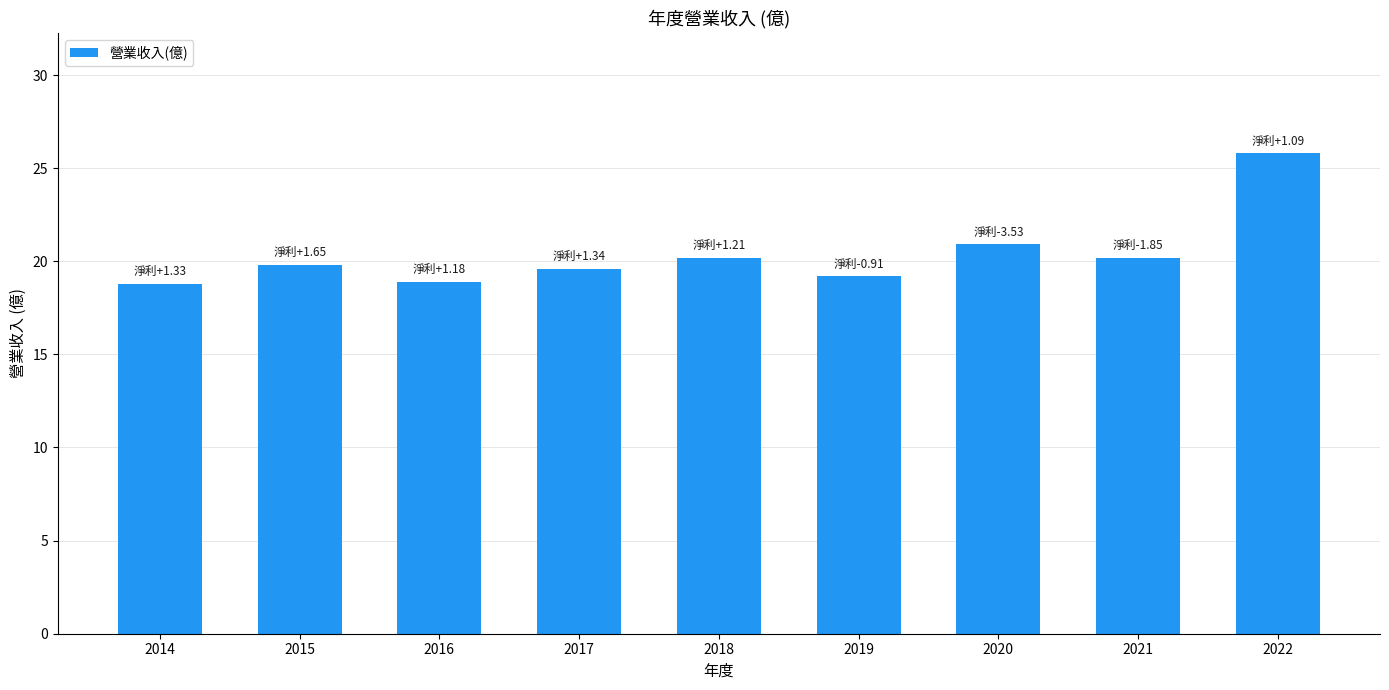

What is the ratio of the value at 2019 to the value at 2022?

0.7